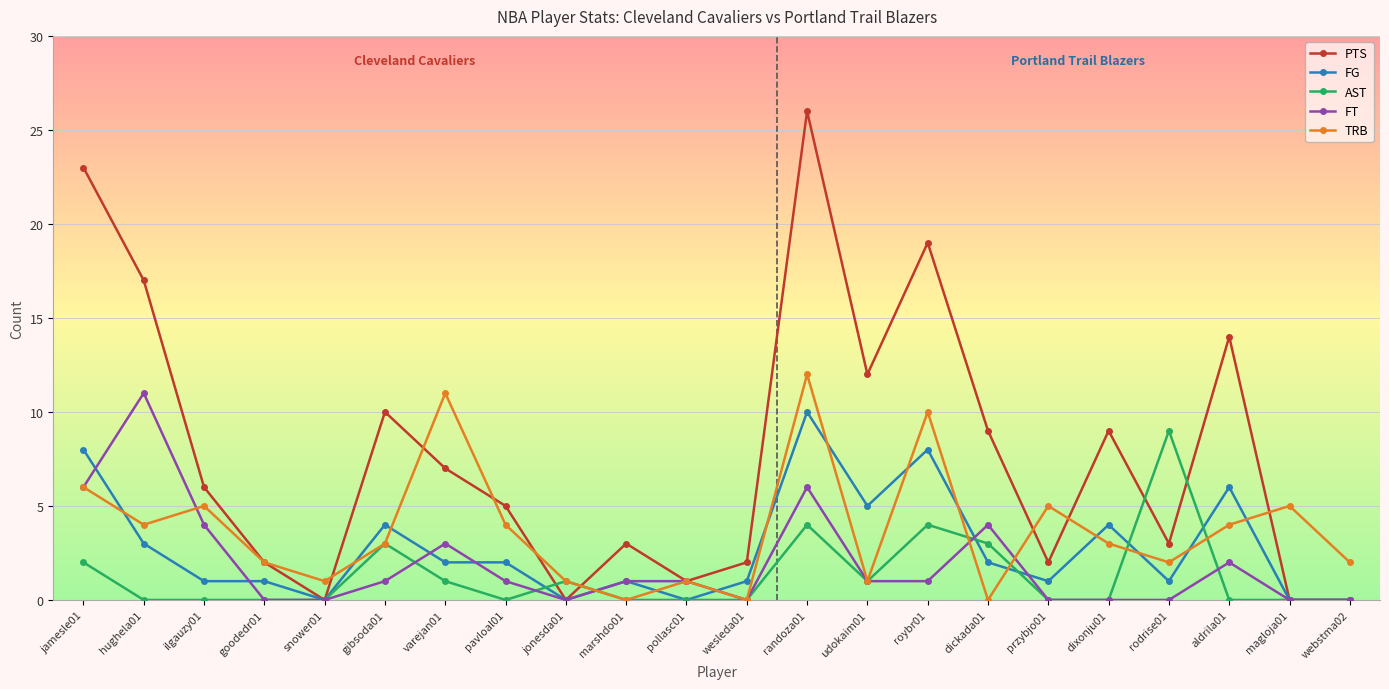

Reading left to right, list all the values displayed in this chart.

PTS: jamesle01=23	hughela01=17	ilgauzy01=6	goodedr01=2	snower01=0	gibsoda01=10	varejan01=7	pavloal01=5	jonesda01=0	marshdo01=3	pollasc01=1	wesleda01=2	randoza01=26	udokaim01=12	roybr01=19	dickada01=9	przybjo01=2	dixonju01=9	rodrise01=3	aldrila01=14	magloja01=0	webstma02=0
FG: jamesle01=8	hughela01=3	ilgauzy01=1	goodedr01=1	snower01=0	gibsoda01=4	varejan01=2	pavloal01=2	jonesda01=0	marshdo01=1	pollasc01=0	wesleda01=1	randoza01=10	udokaim01=5	roybr01=8	dickada01=2	przybjo01=1	dixonju01=4	rodrise01=1	aldrila01=6	magloja01=0	webstma02=0
AST: jamesle01=2	hughela01=0	ilgauzy01=0	goodedr01=0	snower01=0	gibsoda01=3	varejan01=1	pavloal01=0	jonesda01=1	marshdo01=0	pollasc01=0	wesleda01=0	randoza01=4	udokaim01=1	roybr01=4	dickada01=3	przybjo01=0	dixonju01=0	rodrise01=9	aldrila01=0	magloja01=0	webstma02=0
FT: jamesle01=6	hughela01=11	ilgauzy01=4	goodedr01=0	snower01=0	gibsoda01=1	varejan01=3	pavloal01=1	jonesda01=0	marshdo01=1	pollasc01=1	wesleda01=0	randoza01=6	udokaim01=1	roybr01=1	dickada01=4	przybjo01=0	dixonju01=0	rodrise01=0	aldrila01=2	magloja01=0	webstma02=0
TRB: jamesle01=6	hughela01=4	ilgauzy01=5	goodedr01=2	snower01=1	gibsoda01=3	varejan01=11	pavloal01=4	jonesda01=1	marshdo01=0	pollasc01=1	wesleda01=0	randoza01=12	udokaim01=1	roybr01=10	dickada01=0	przybjo01=5	dixonju01=3	rodrise01=2	aldrila01=4	magloja01=5	webstma02=2